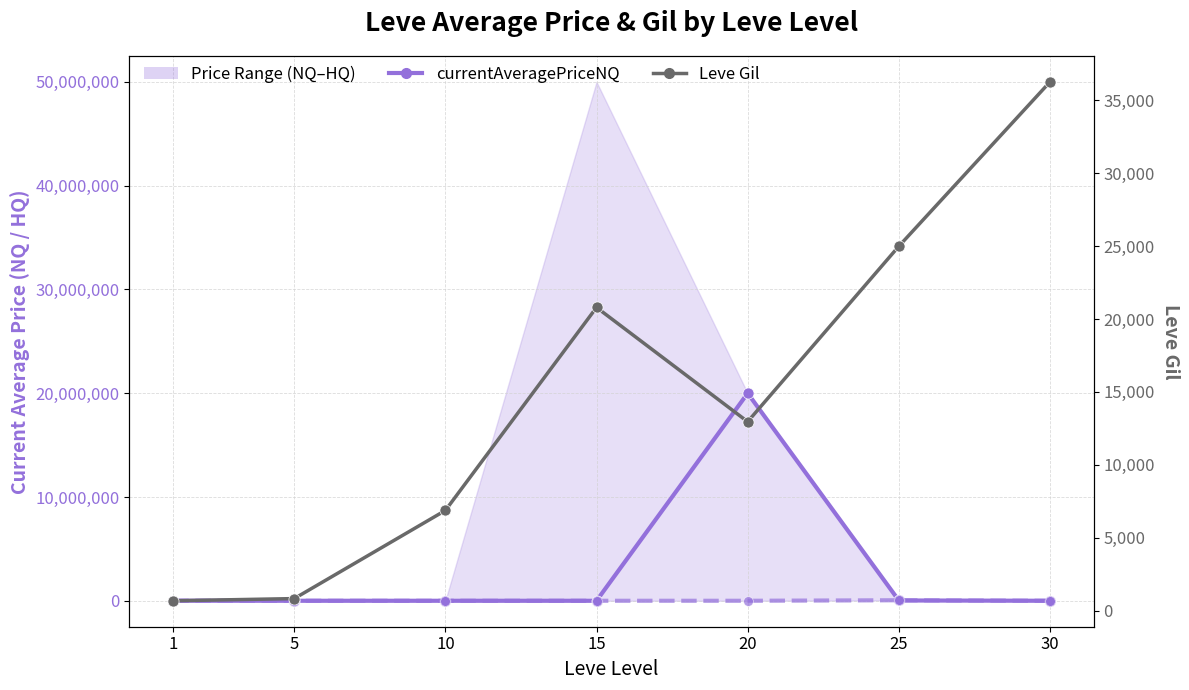

How many lines are shown in the chart?

3